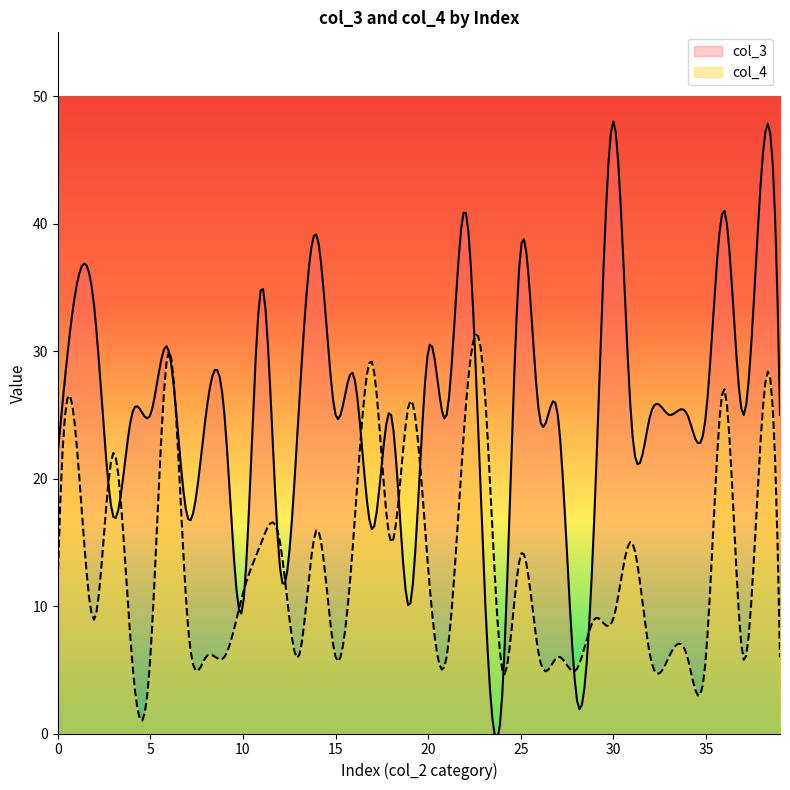

Reading left to right, transcribe all the data shown in this chart.

col_3: 0=22	1=35	2=33	3=17	4=25	5=25	6=30	7=17	8=25	9=25	10=10	11=35	12=13	13=25	14=39	15=25	16=28	17=16	18=25	19=10	20=30	21=25	22=41	23=13	24=3	25=38	26=25	27=25	28=3	29=18	30=48	31=24	32=25	33=25	34=25	35=25	36=41	37=25	38=44	39=25
col_4: 0=12	1=23	2=9	3=22	4=6	5=6	6=30	7=9	8=6	9=6	10=11	11=15	12=15	13=6	14=16	15=6	16=16	17=29	18=15	19=26	20=13	21=6	22=25	23=28	24=5	25=14	26=6	27=6	28=5	29=9	30=9	31=15	32=6	33=6	34=6	35=6	36=27	37=6	38=24	39=6